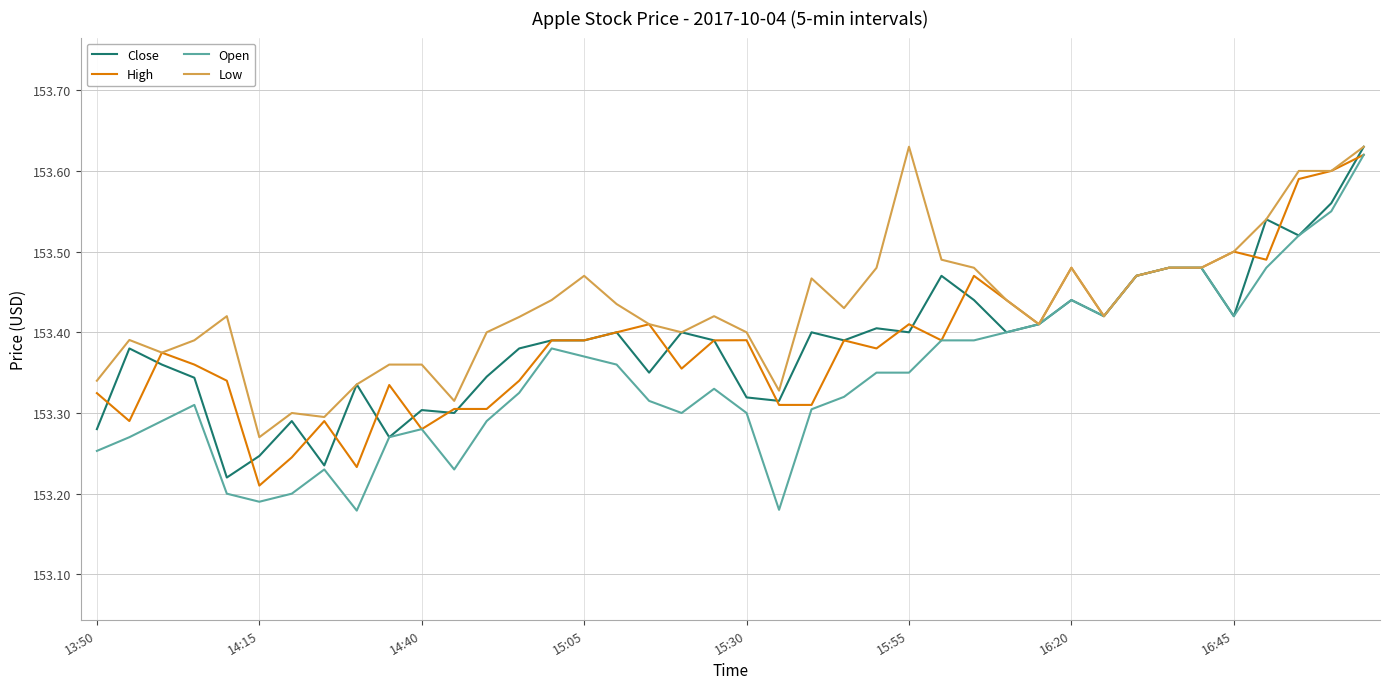

Which series has the largest range (max minus min)?

Open